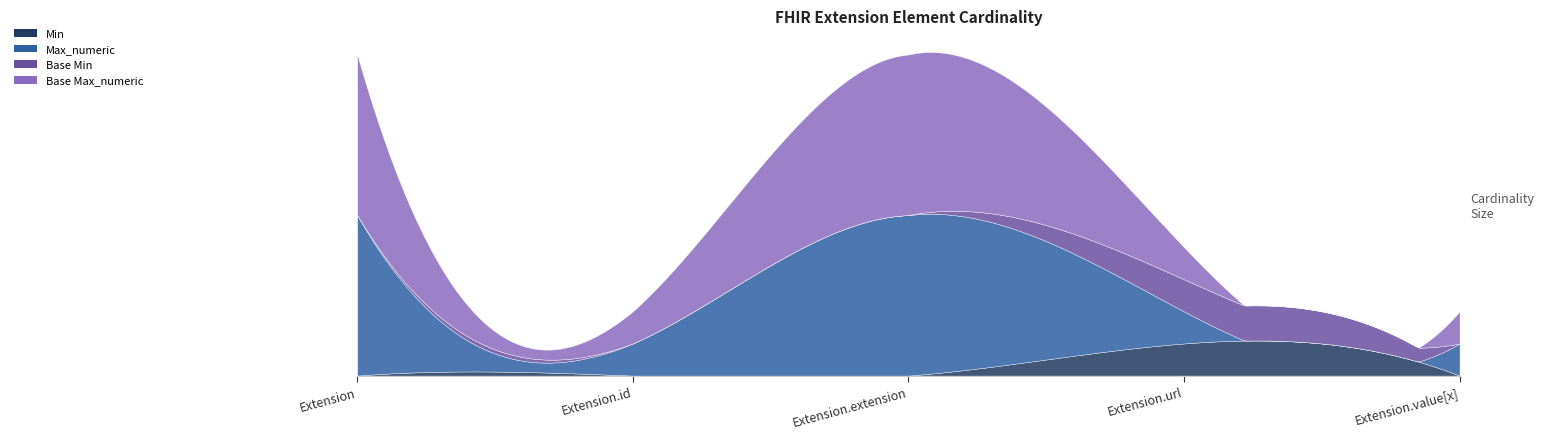

Which has a higher value, Extension or Extension.extension?

Extension